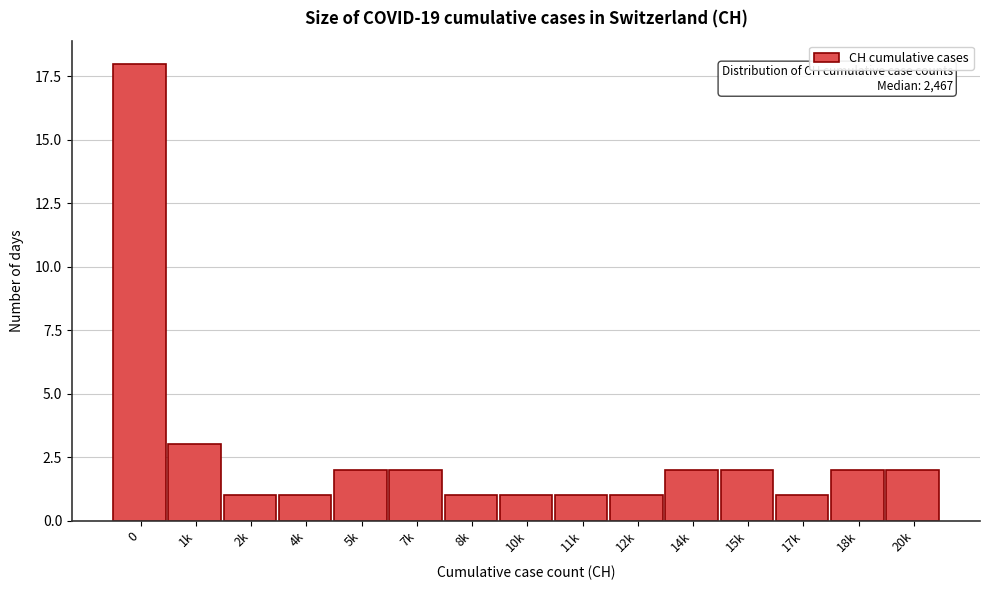

Reading left to right, extract all data points from this chart.

0=18	1k=3	2k=1	4k=1	5k=2	7k=2	8k=1	10k=1	11k=1	12k=1	14k=2	15k=2	17k=1	18k=2	20k=2